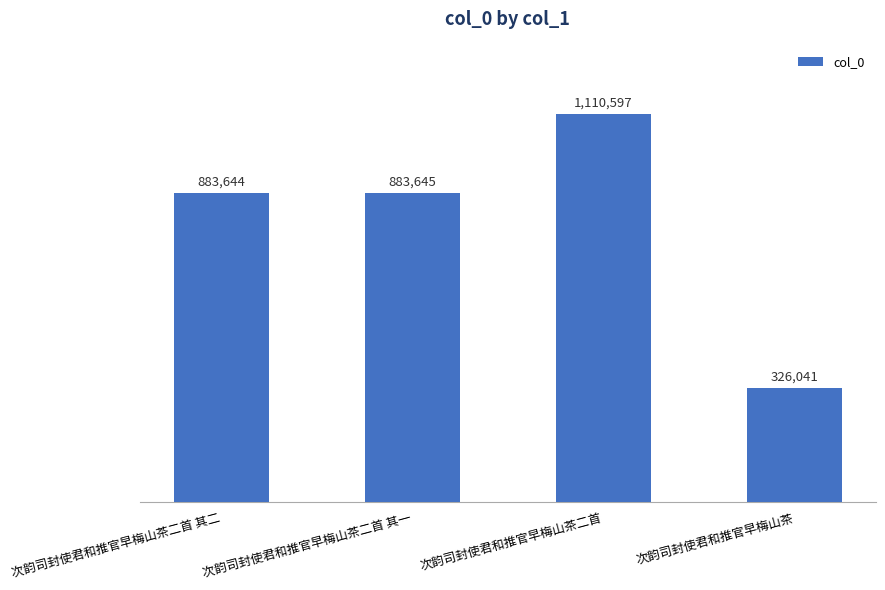

What is the sum of all values?

3203927